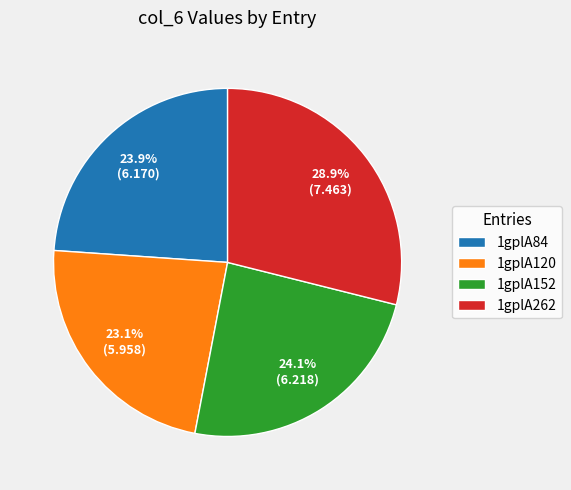

To the nearest percent, what portion does 1gplA120 represent?

23%